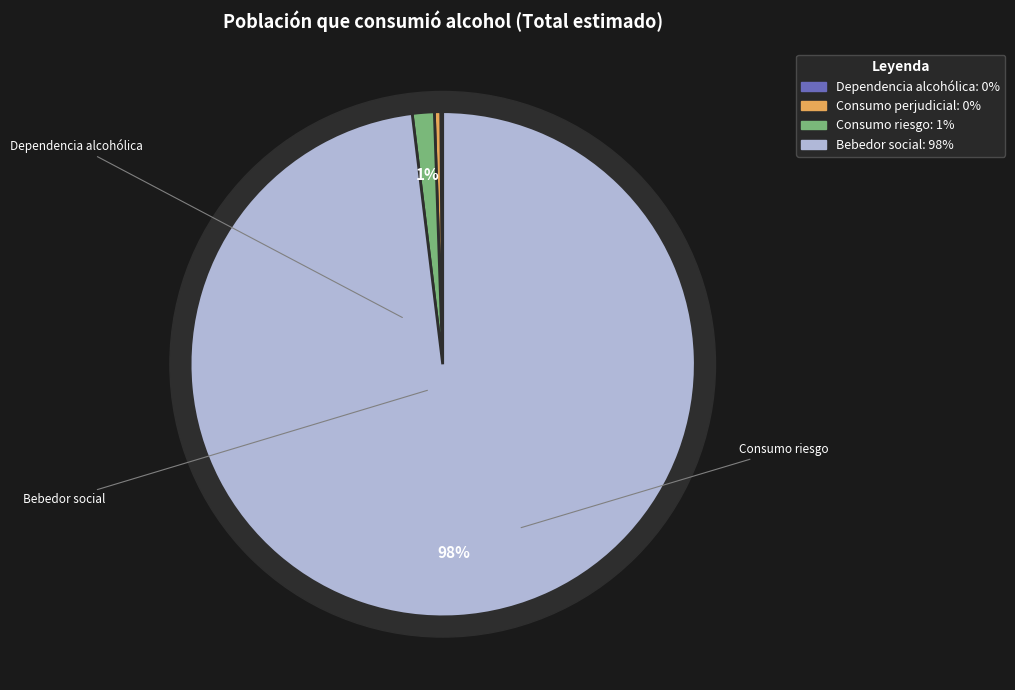

To the nearest percent, what percentage of the pie is Bebedor social?

98%